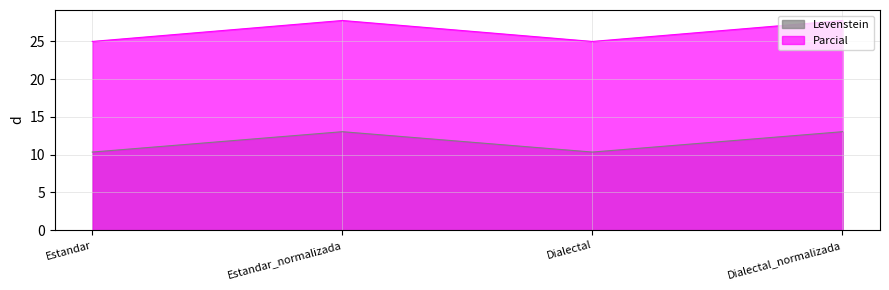

What position from the right is Estandar_normalizada?

3